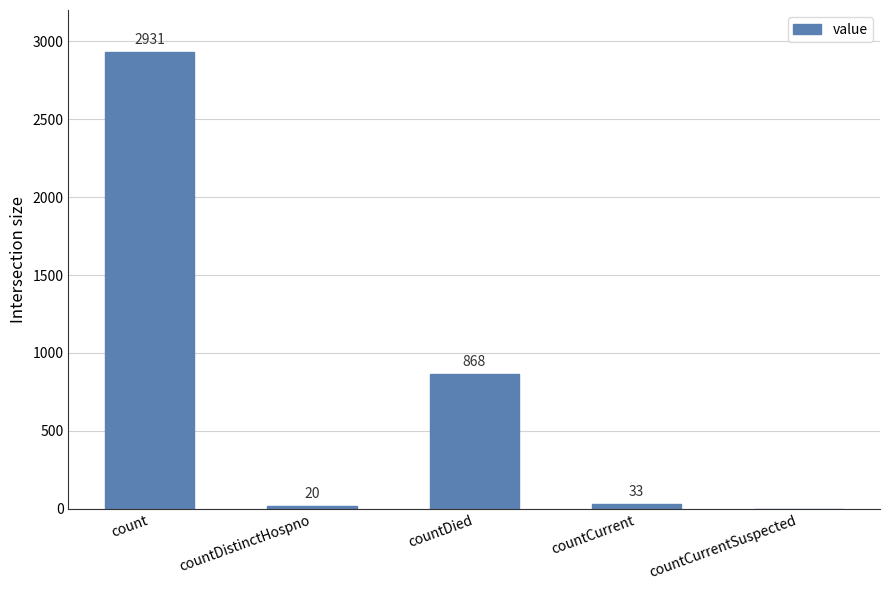

True or false: the data shows 0 at countCurrentSuspected.

True